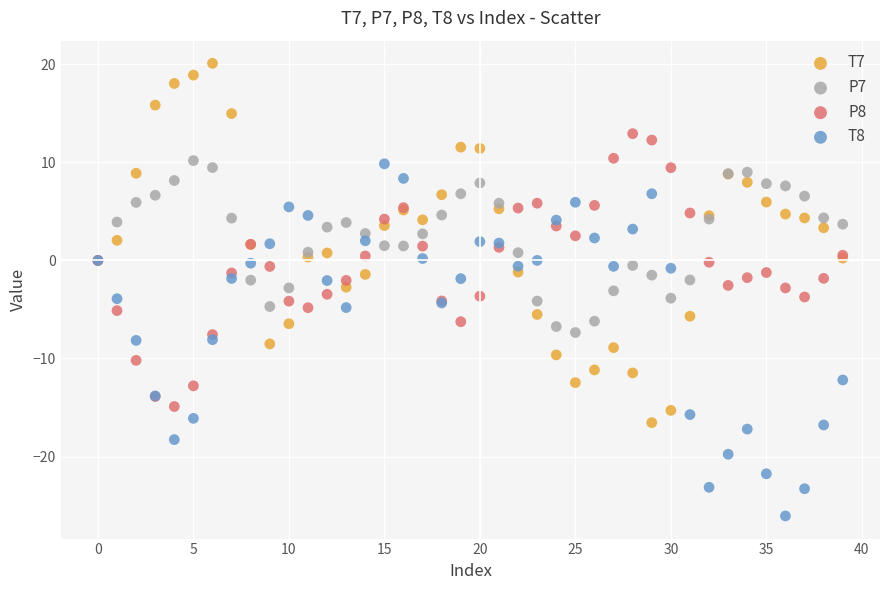

Which series reaches the minimum Y coordinate?

T8